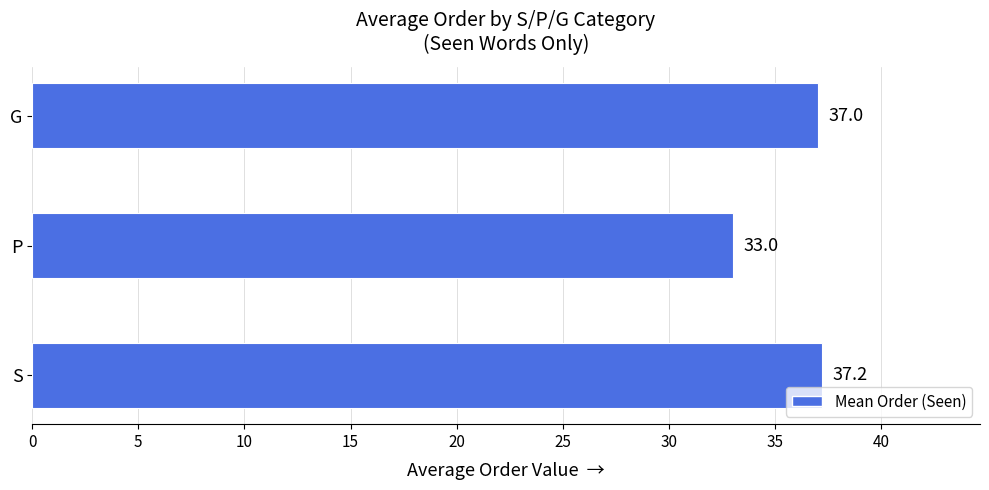

Rank the categories by value from highest to lowest.

S, G, P